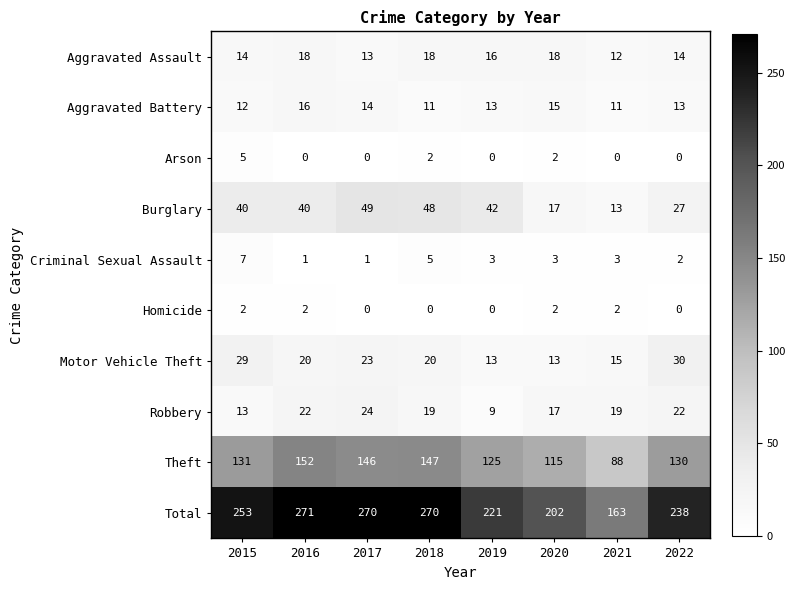

What is the total value across all series at 2017?

540